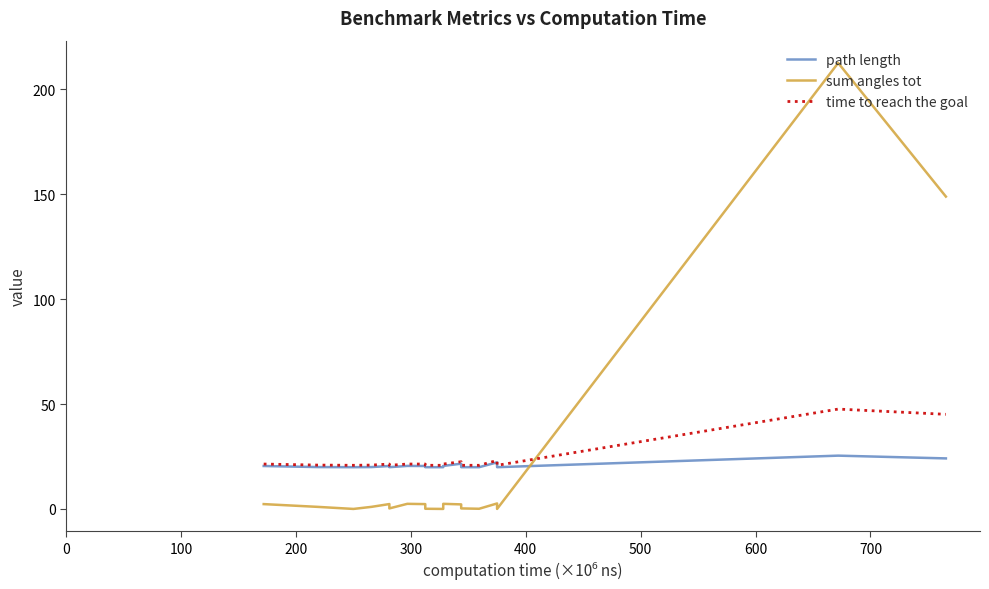

In time to reach the goal, how many points are higher than both neighbors (excluding endpoints)?

3